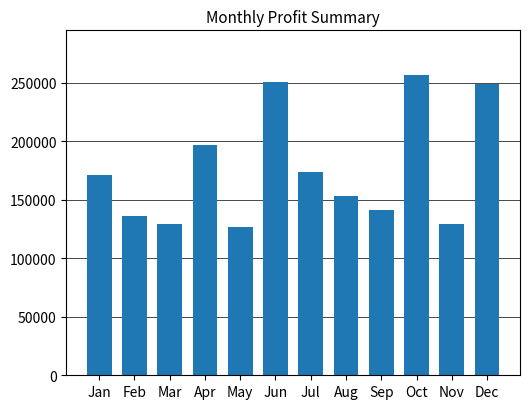

Are the bars horizontal?

No